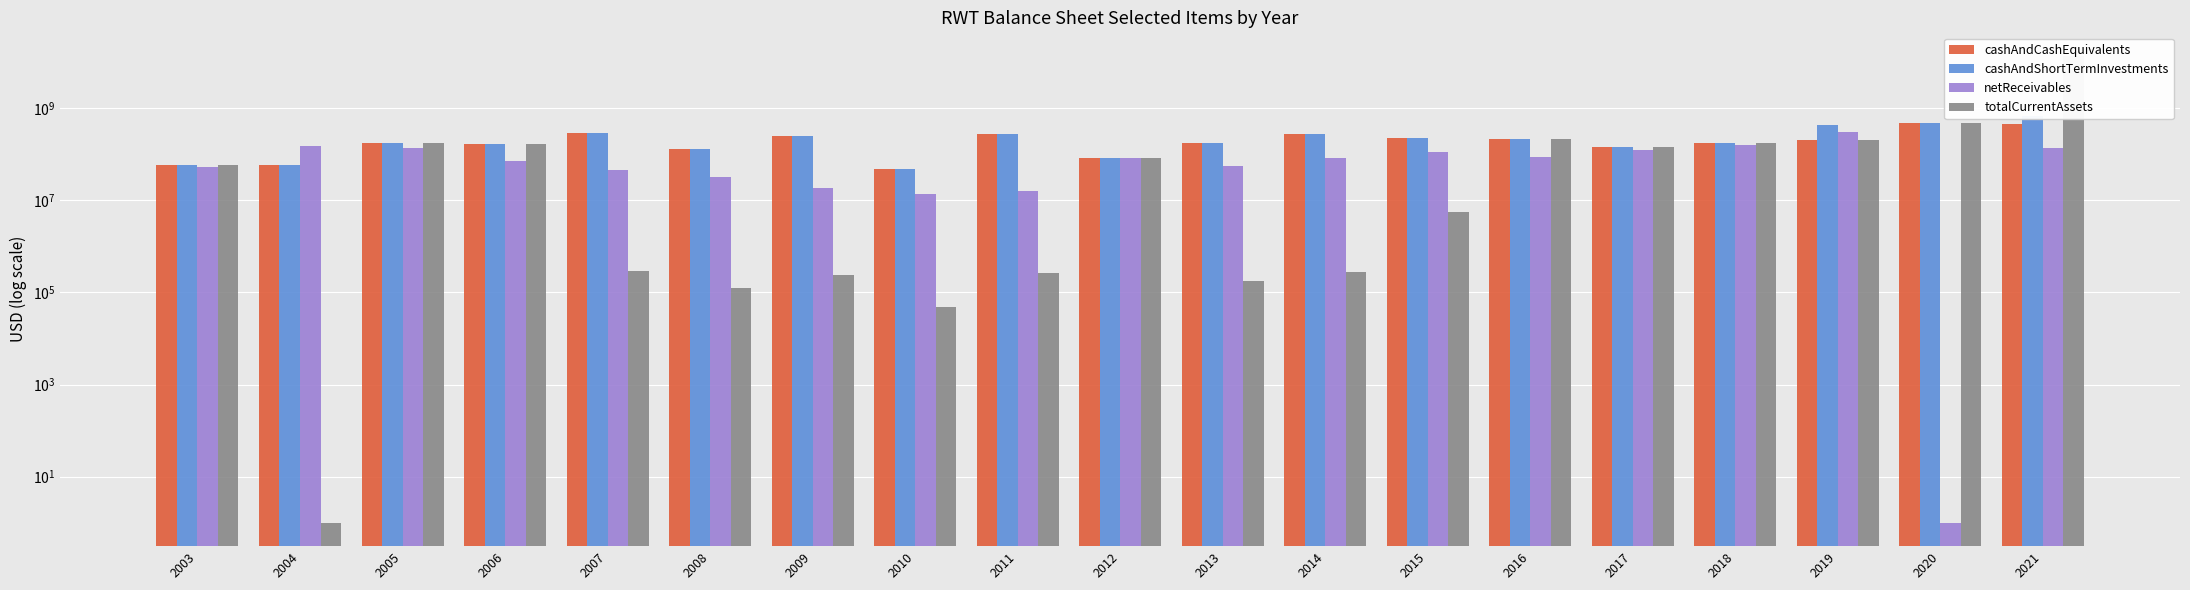

What are all the series names shown in the legend?

cashAndCashEquivalents, cashAndShortTermInvestments, netReceivables, totalCurrentAssets